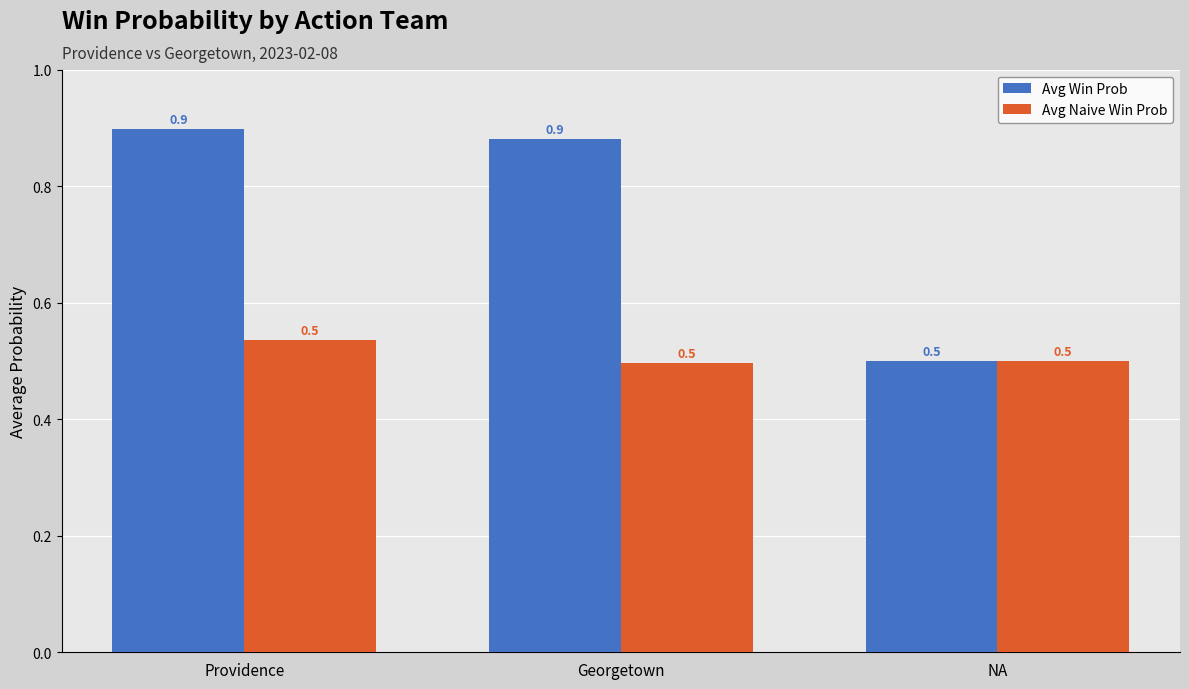

List the series in order of their peak value, highest first.

Avg Win Prob, Avg Naive Win Prob